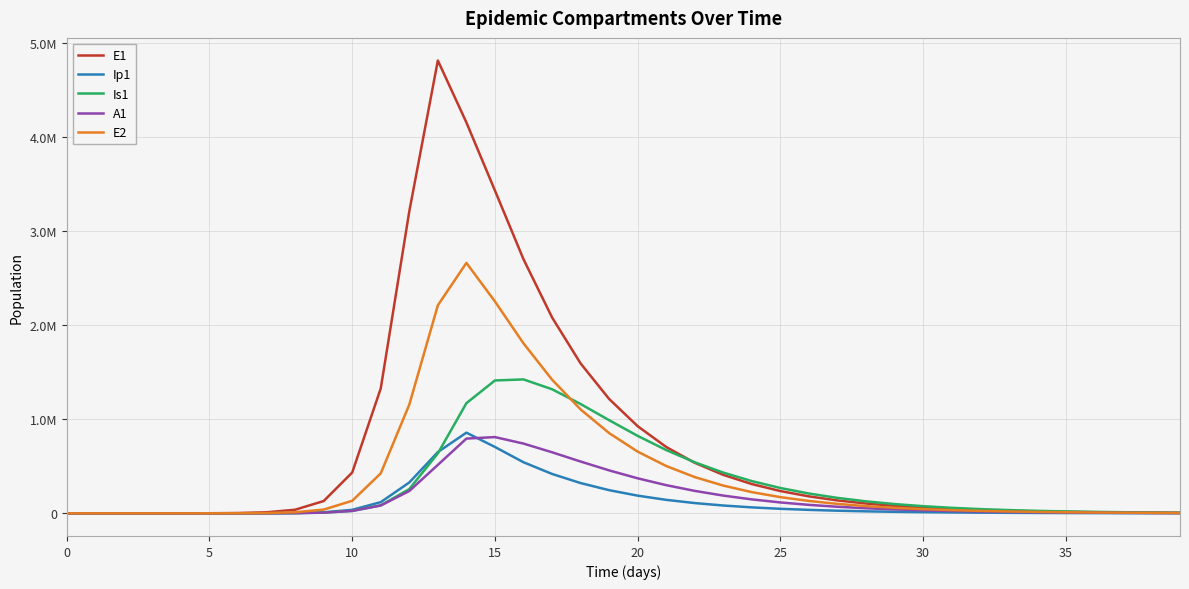

What is the value of the E2 point at the 31st from the left?

981.7